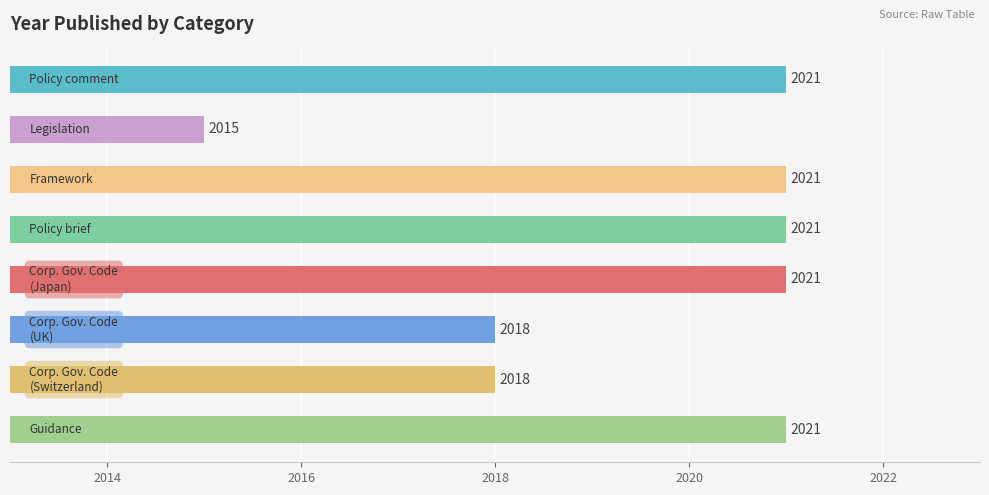

What is the value of the 3rd bar from the top?

2021